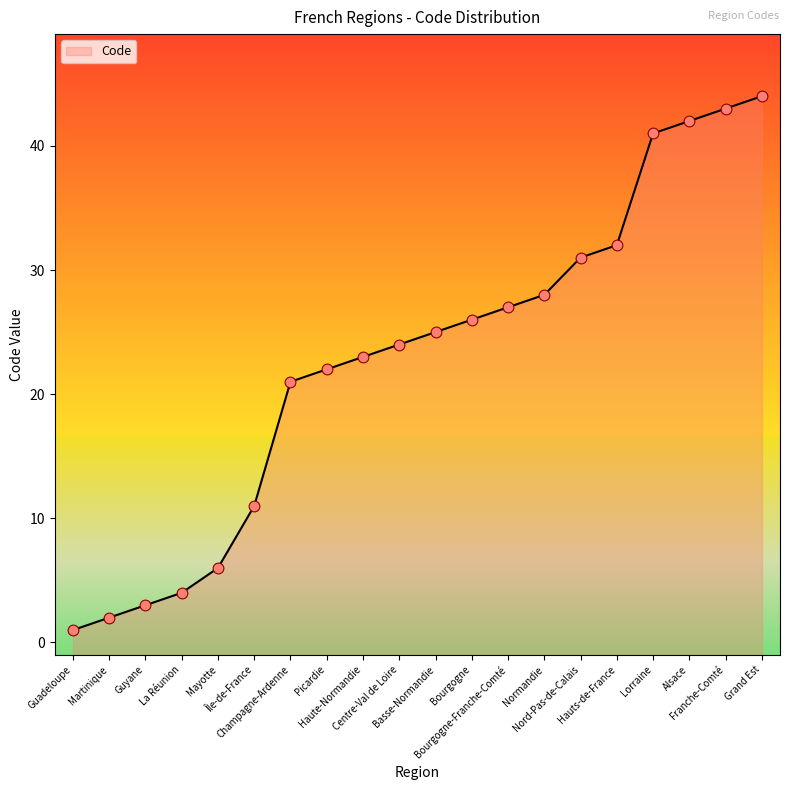

What is the change in value from La Réunion to Mayotte?

+2